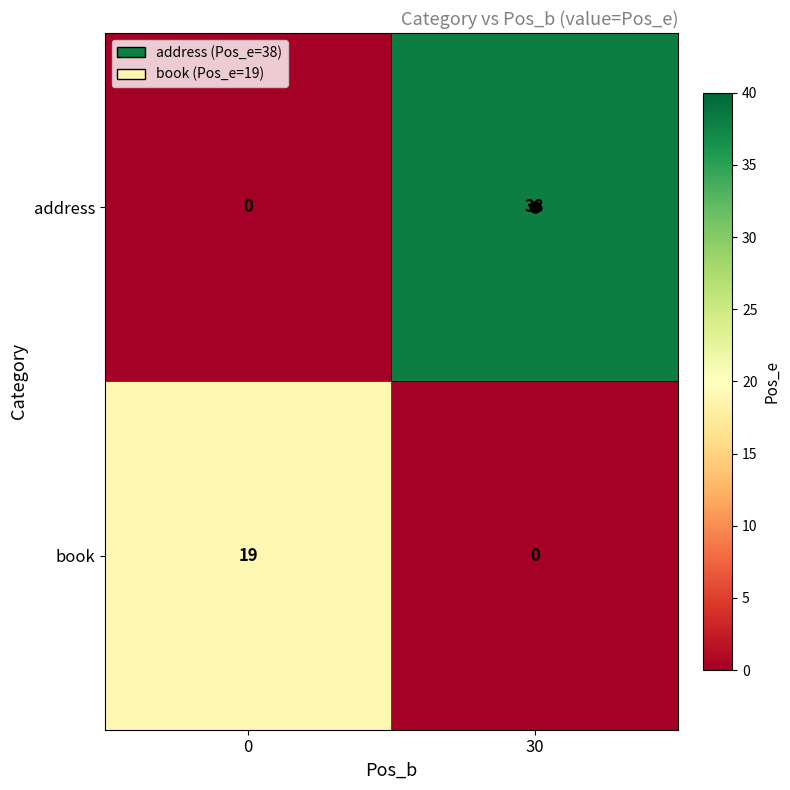

How many positive values does the address series have?

1